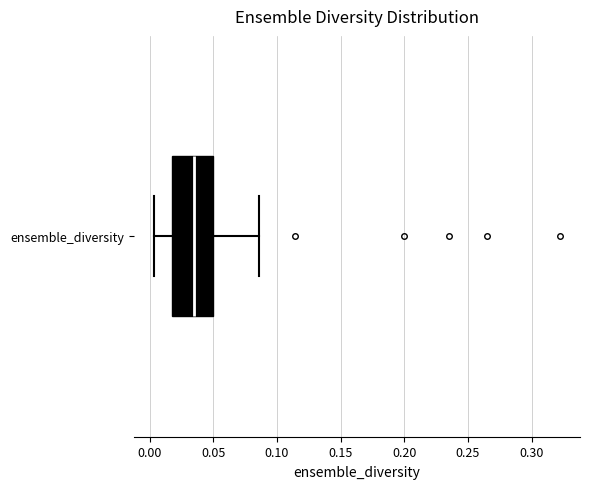

Where is the right edge of the box for ensemble_diversity on the x-axis? The values are not printed on the chart, so give them approximately, as read against the axis.

0.050